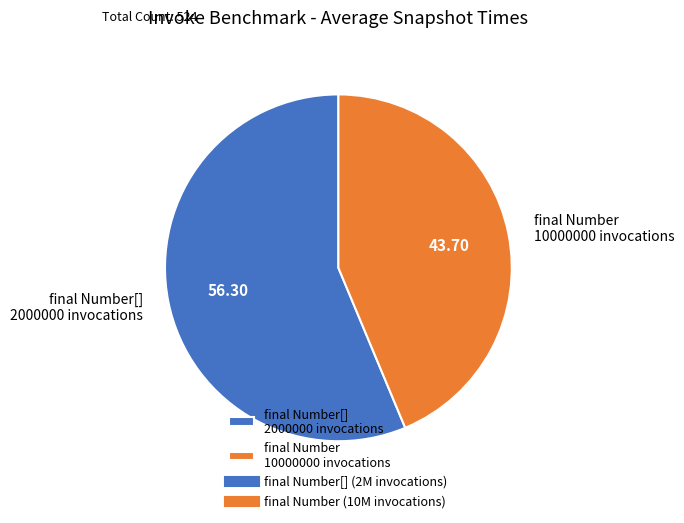

Does final Number[] 2000000 invocations represent more than half of the total?

Yes